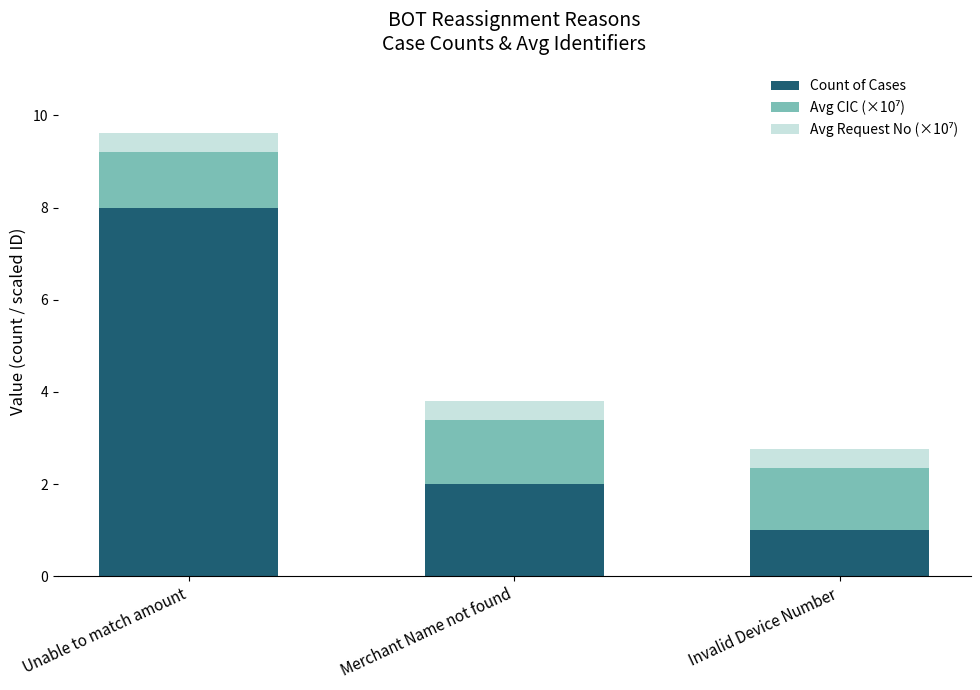

Reading right to left, what are the values for Count of Cases?

Invalid Device Number=1.0	Merchant Name not found=2.0	Unable to match amount=8.0